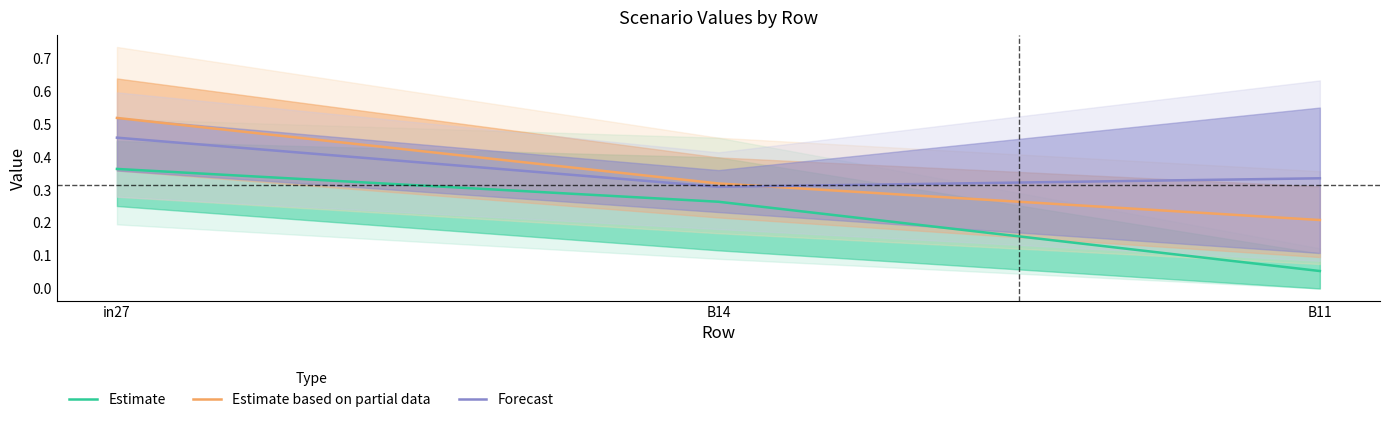

Which category has the highest value across all series?

in27